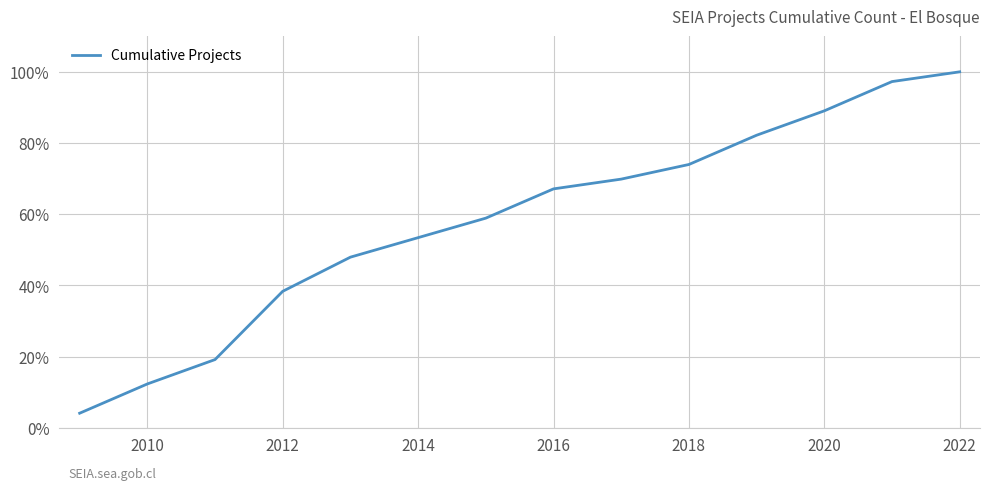

What is the smallest value displayed?

4.1